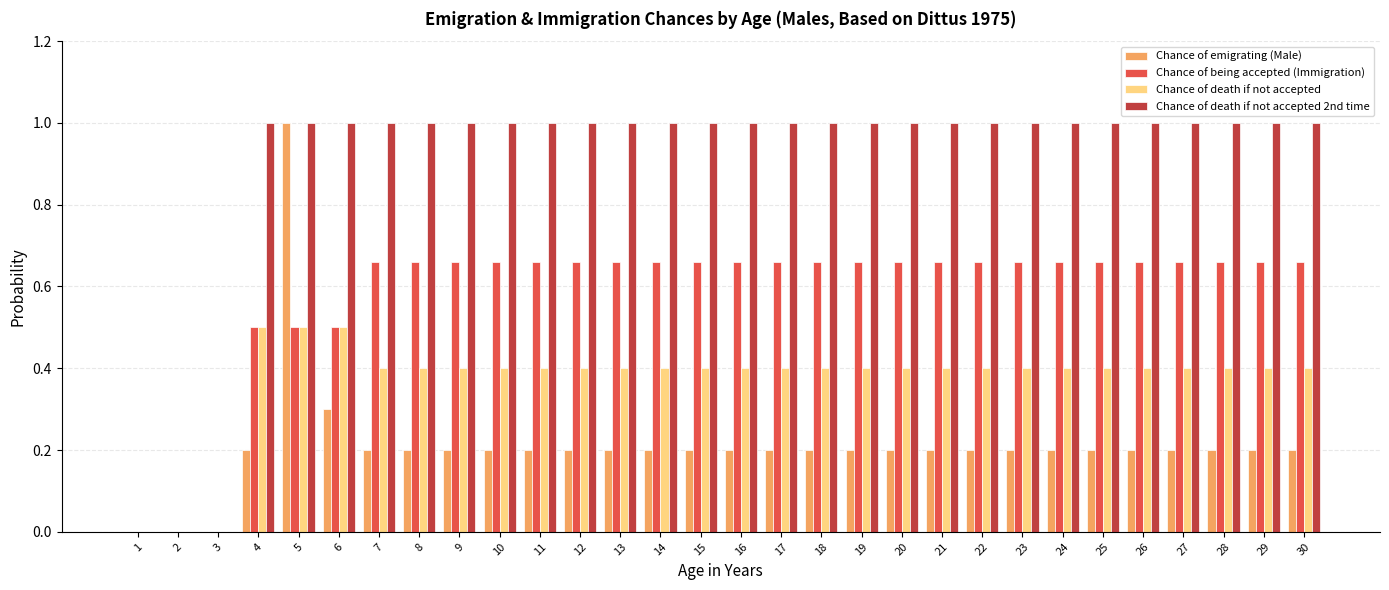

What is the total value across all series at 7?

2.3